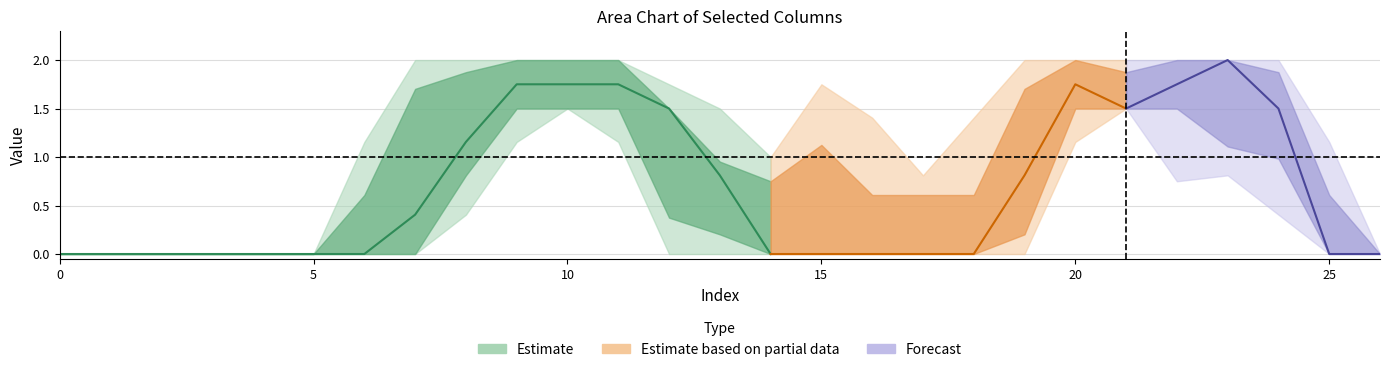

How many data points in col_10 are above 0?

14